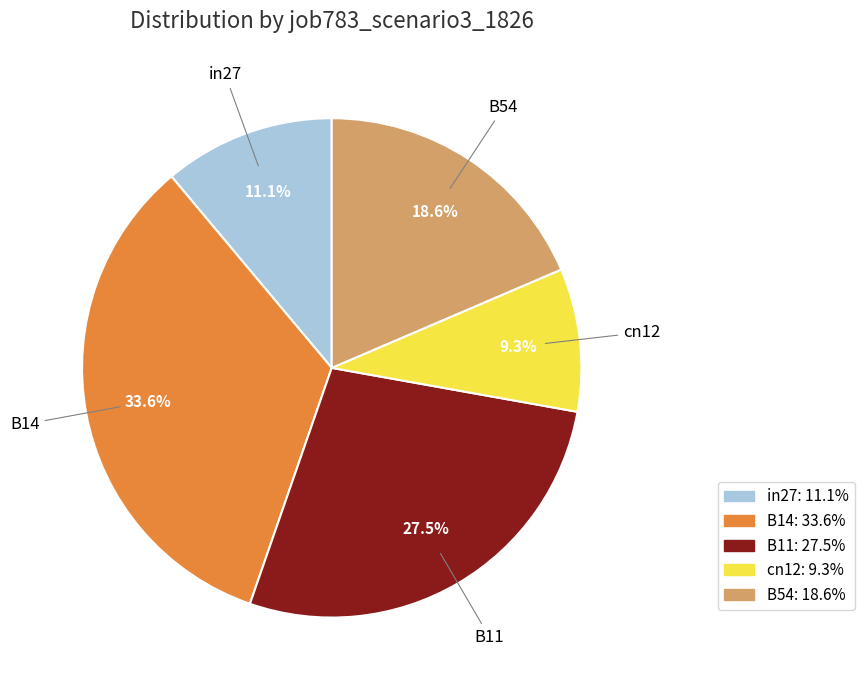

Combined, do B11 and B14 account for over 50%?

Yes